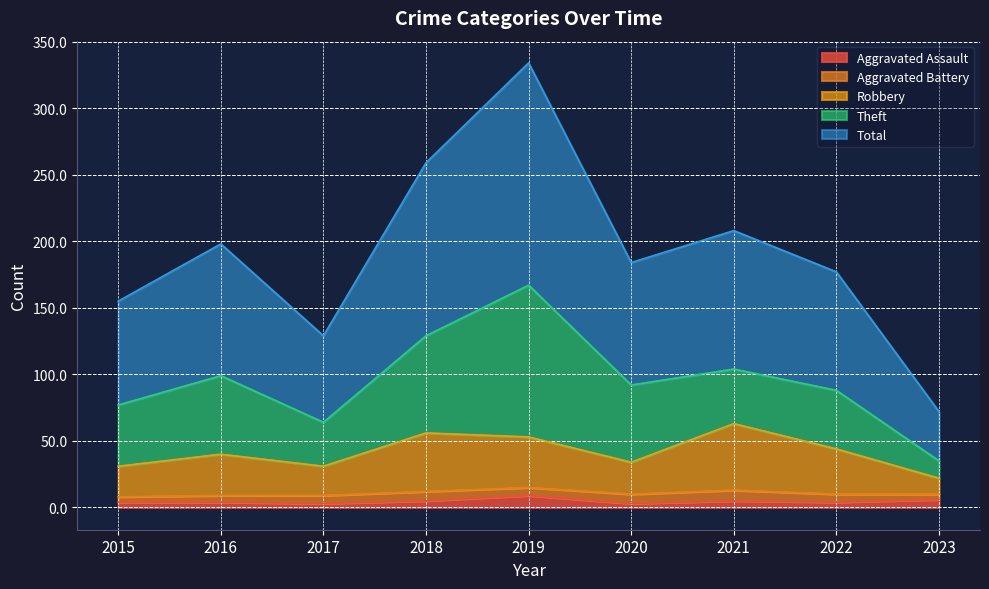

Which series has the largest total across all categories?

Total